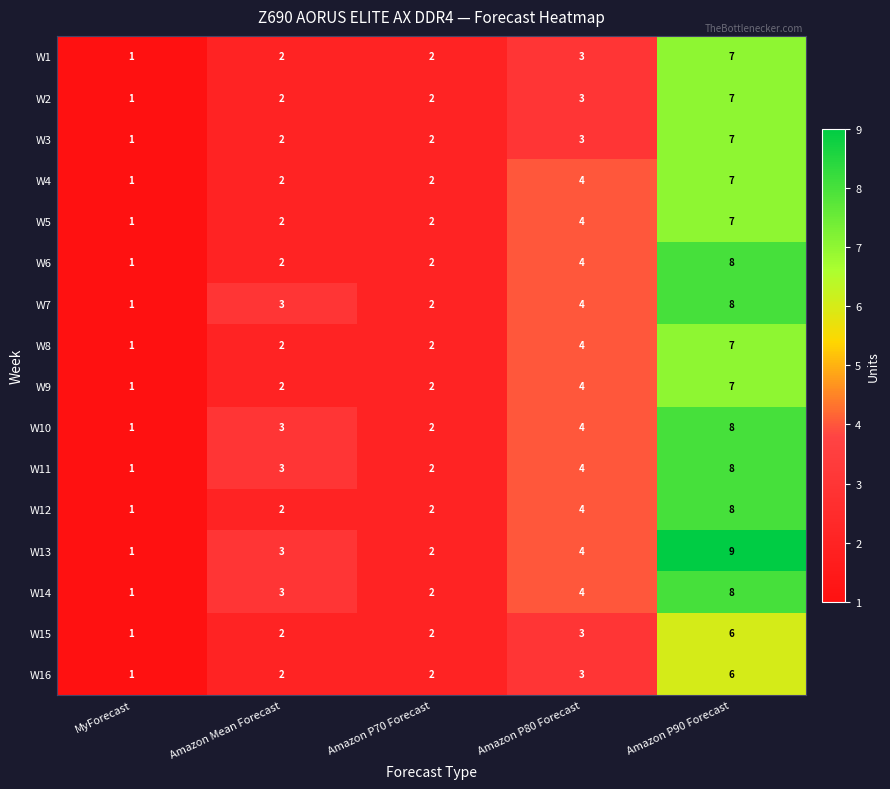

Is it true that W12 equals 4 at Amazon Mean Forecast?

False